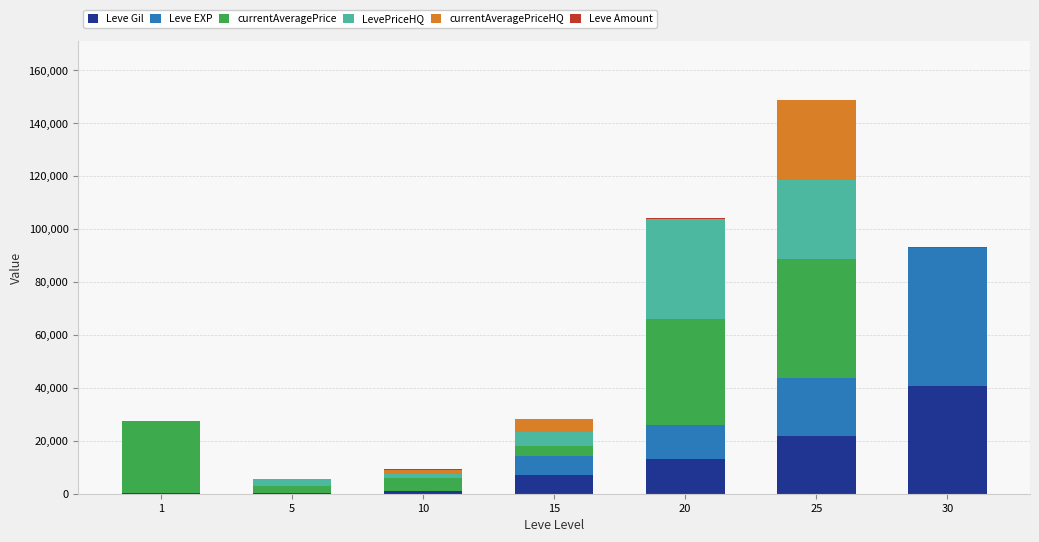

True or false: Leve Gil has a value of 10933 at 25.

False